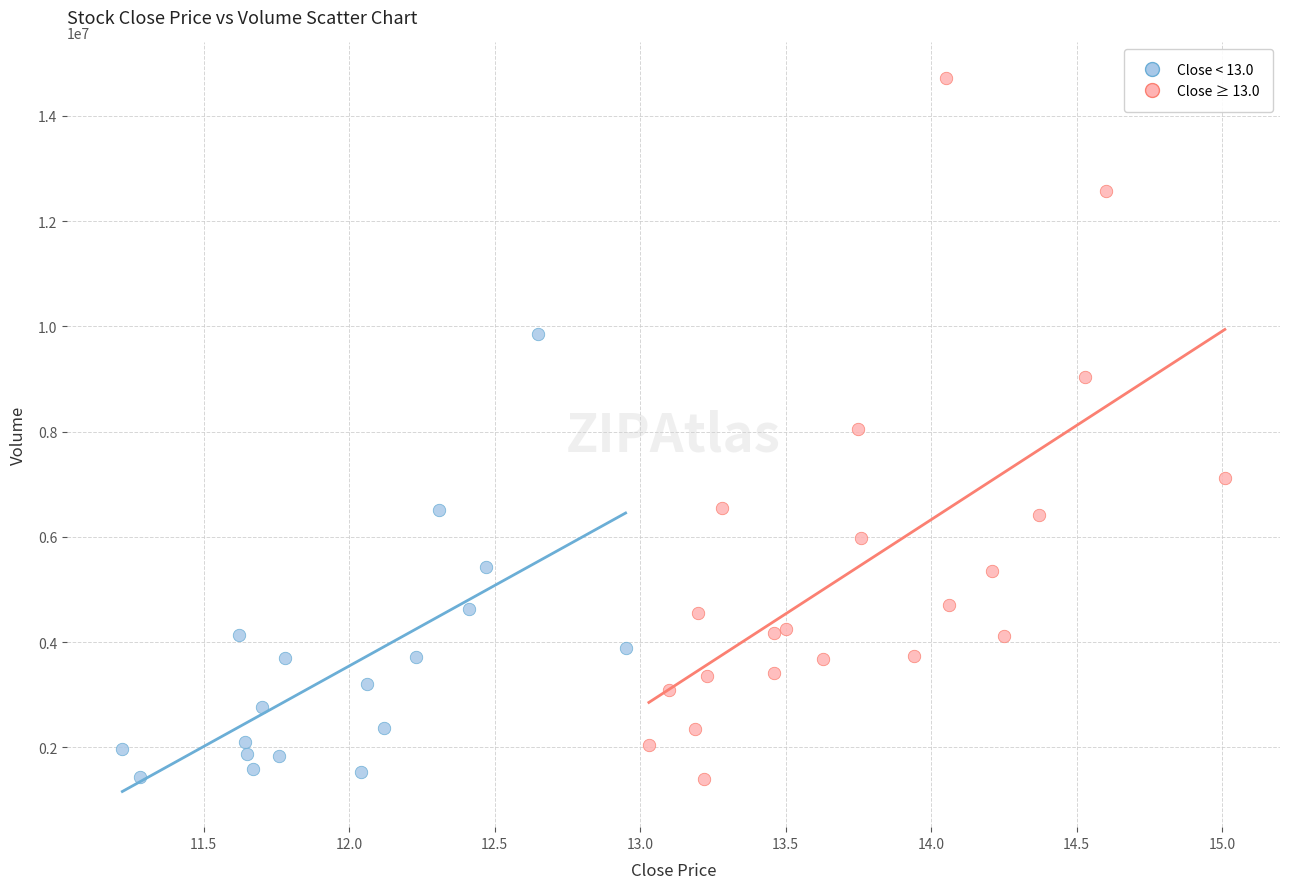

What are all the series names shown in the legend?

Close < 13.0, Close ≥ 13.0